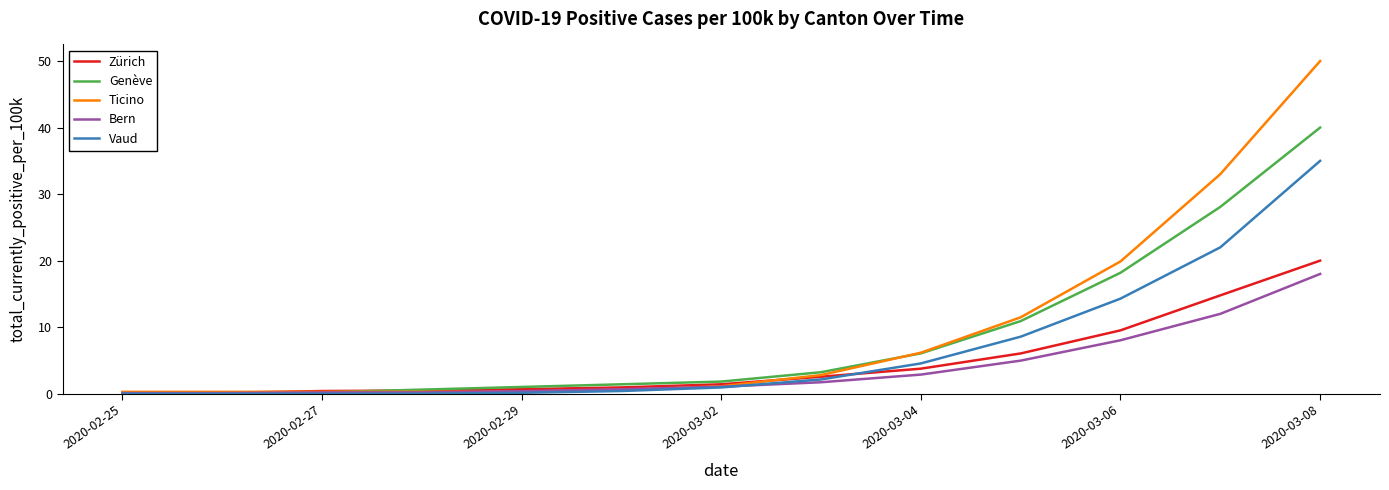

How many values in the Ticino series exceed 1?

7